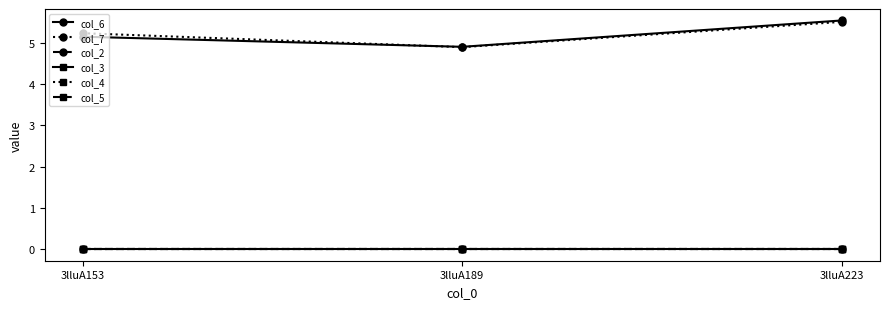

Reading right to left, list all the values displayed in this chart.

col_6: 5.5	4.9	5.2
col_7: 5.5	4.9	5.2
col_2: 0.0	0.0	0.0
col_3: 0.0	0.0	0.0
col_4: 0.0	0.0	0.0
col_5: 0.0	0.0	0.0